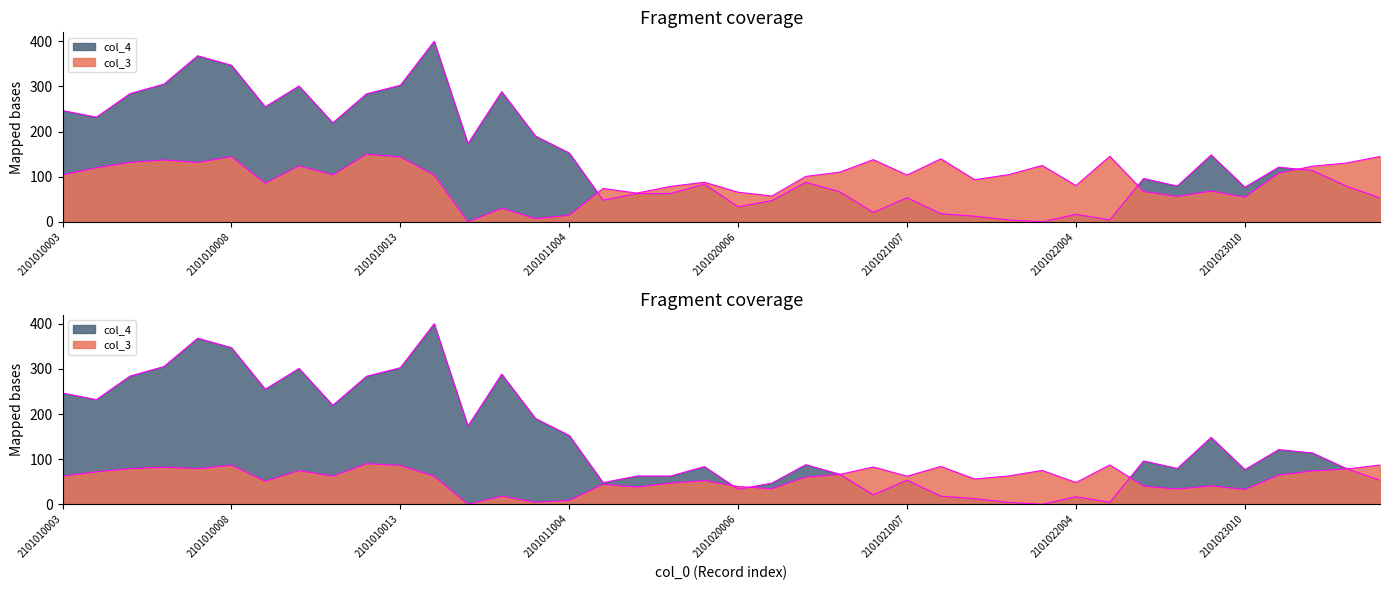

How many interior local valleys does the col_4 series have?

11